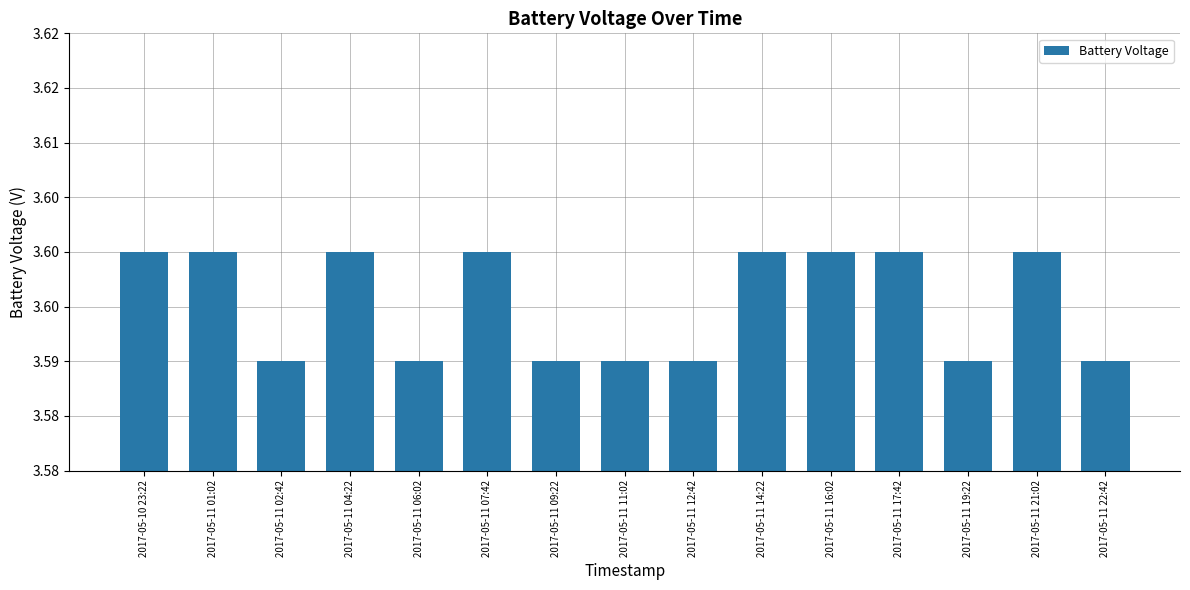

Does the chart contain any negative values?

No